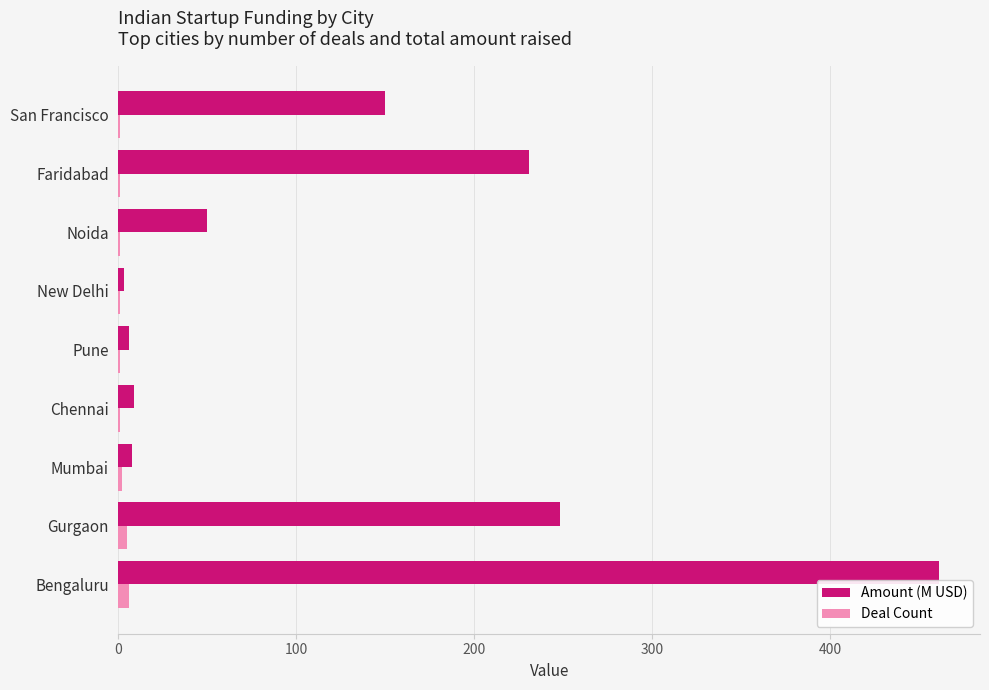

Which series changed the most between Pune and Noida?

Amount (M USD)